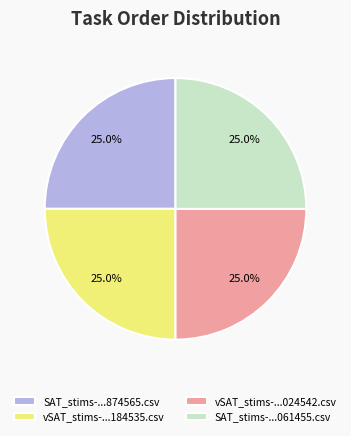

Approximately how many times larger is the value at SAT_stims-...061455.csv compared to vSAT_stims-...184535.csv?

1.0